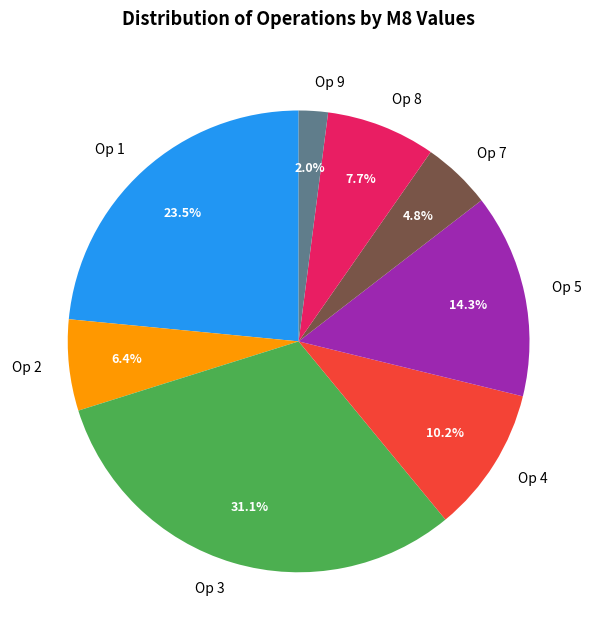

Is there any slice that represents more than half of the pie?

No